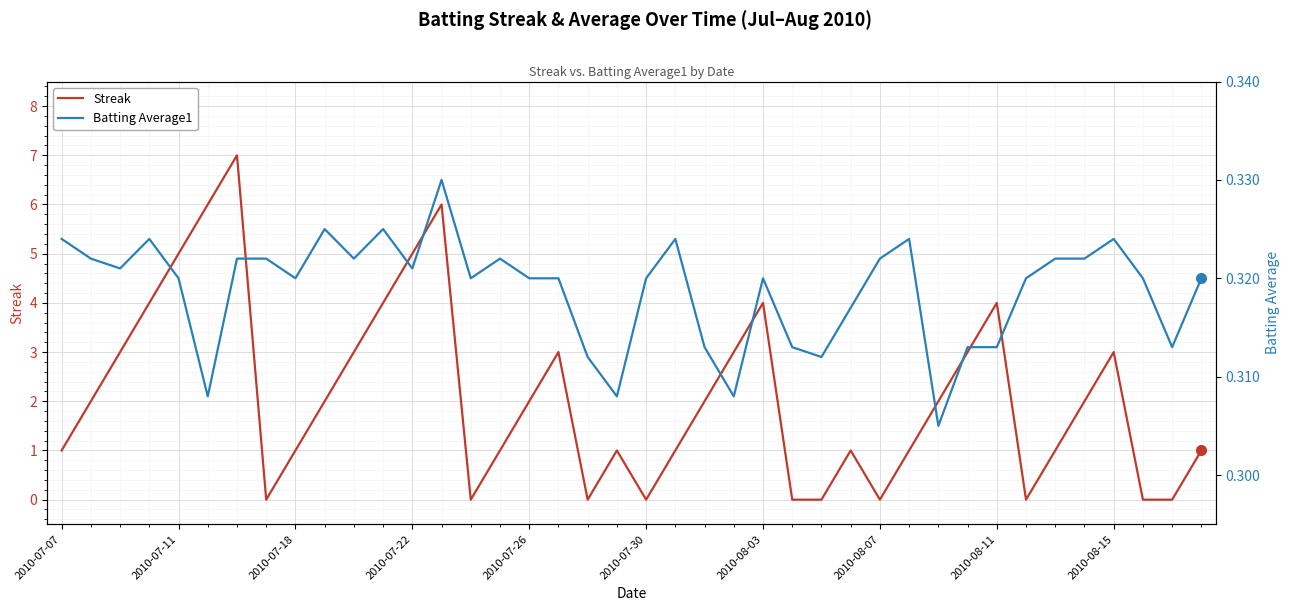

How many lines are shown in the chart?

2